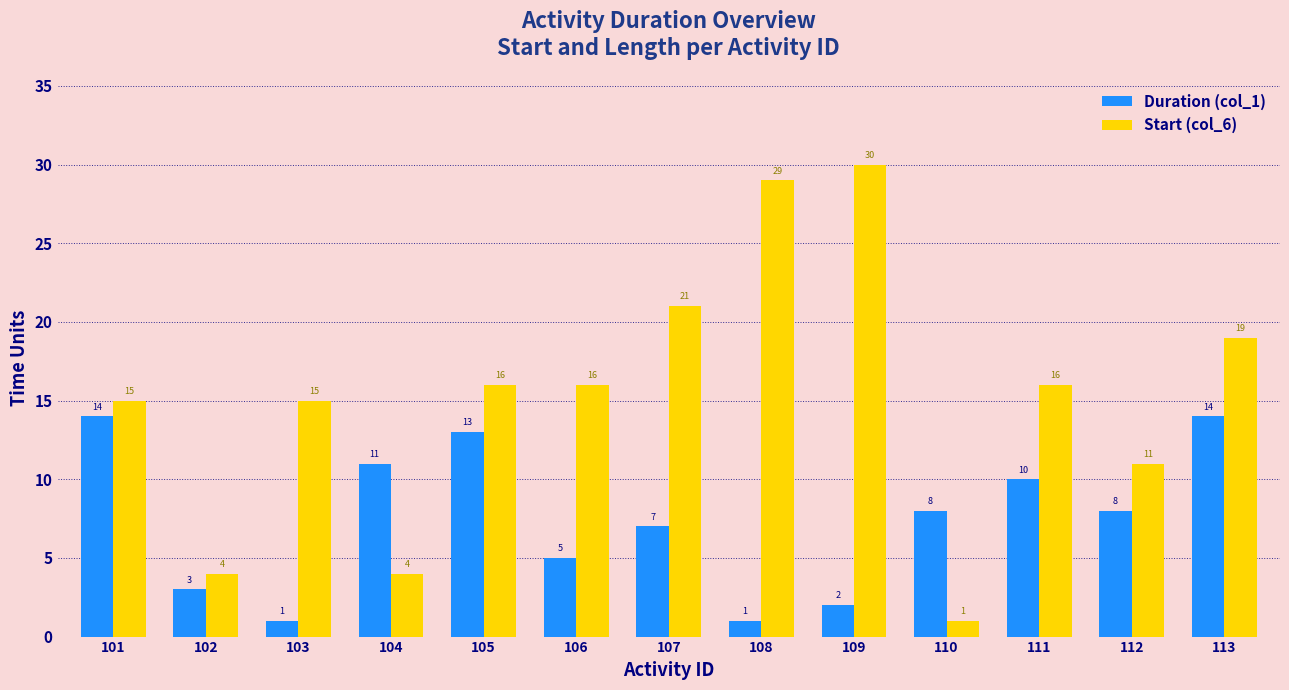

At 103, list the series in order from largest to smallest.

Start (col_6), Duration (col_1)